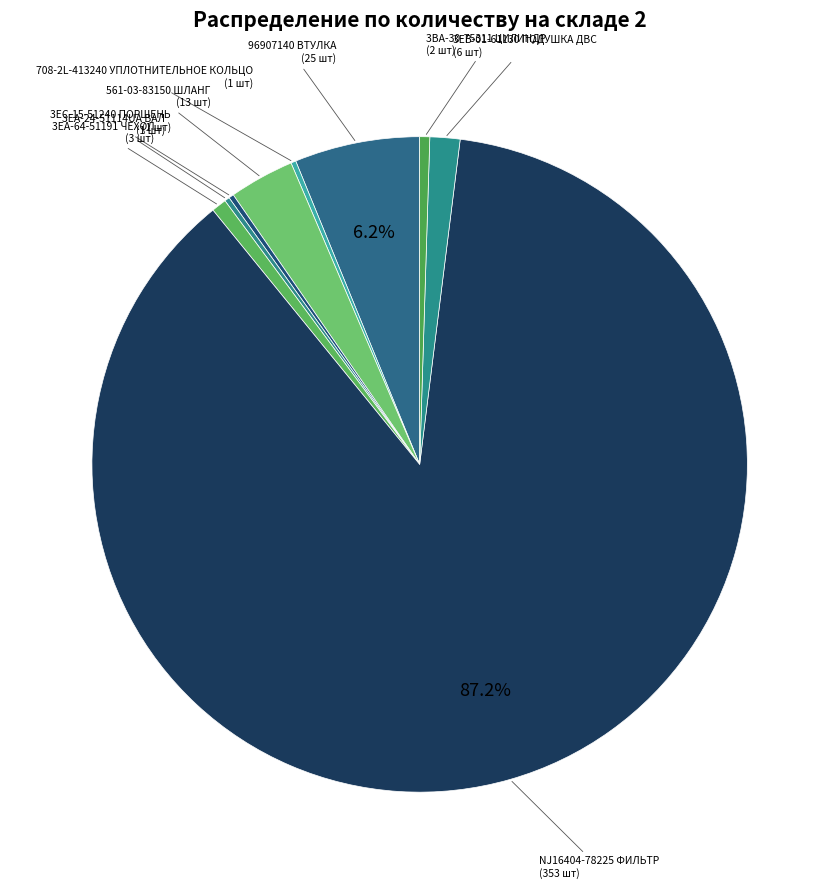

Count the number of slices in the pie.

9